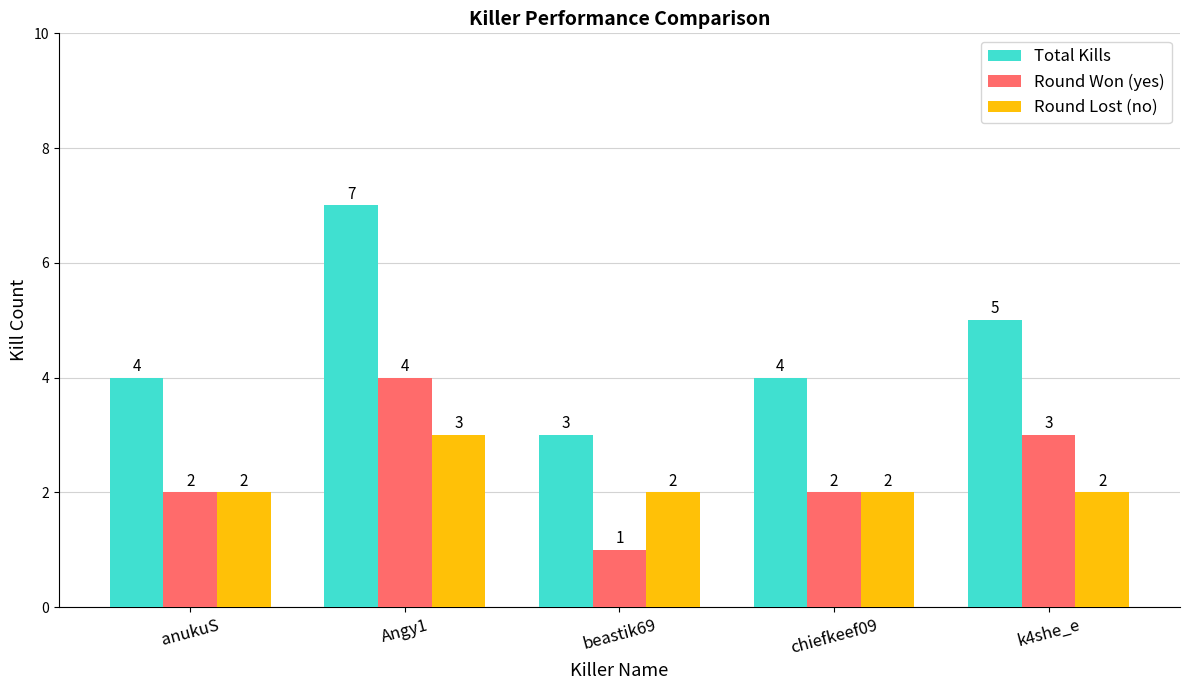

Count the Round Won (yes) values in the range 2 to 3.

3